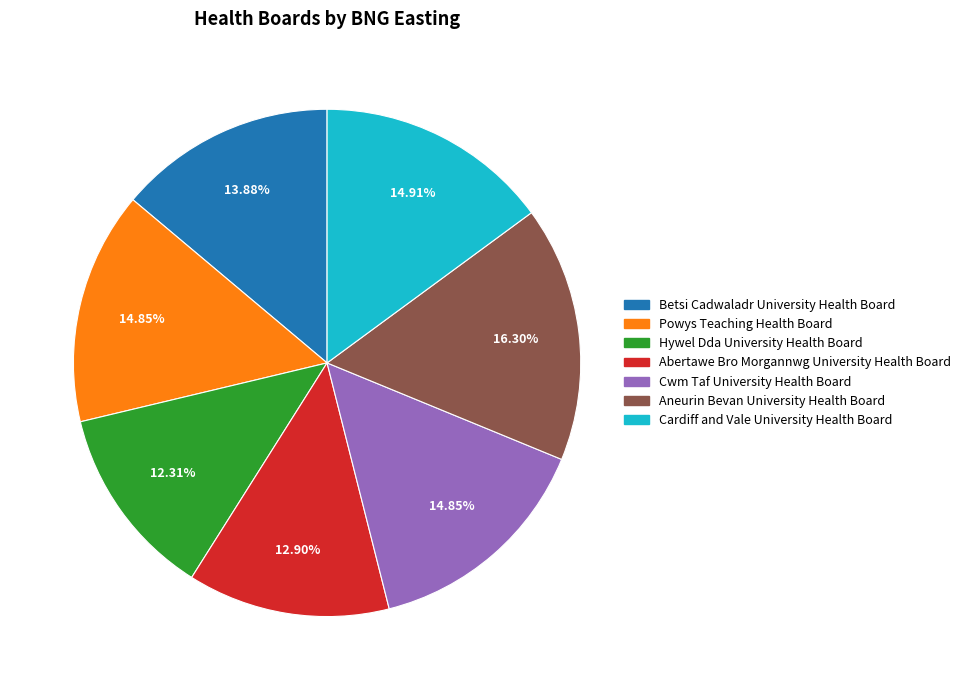

To the nearest percent, what is the combined percentage of Abertawe Bro Morgannwg University Health Board and Hywel Dda University Health Board?

25%